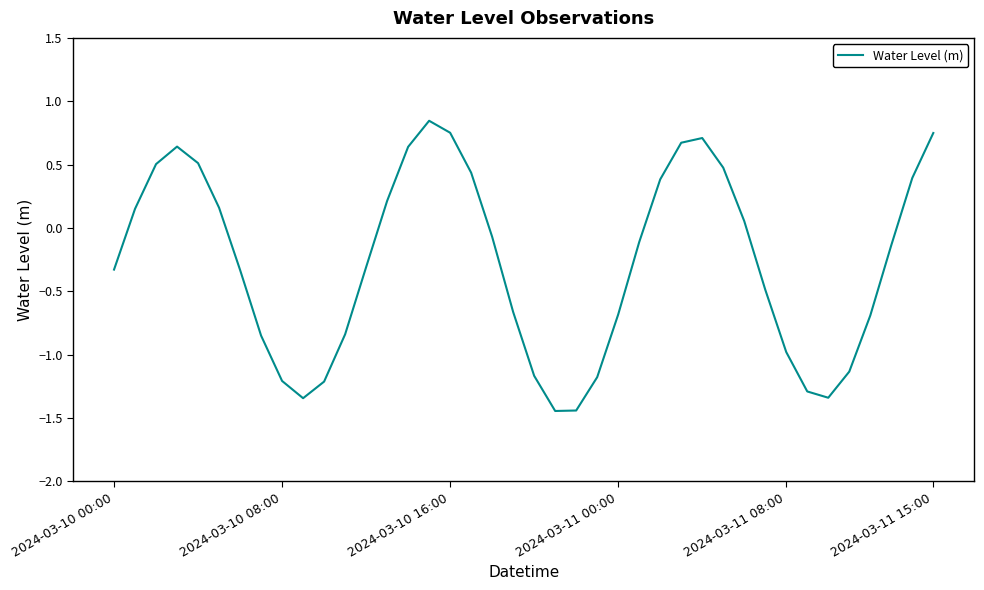

What is the difference between the maximum and minimum values?

2.3